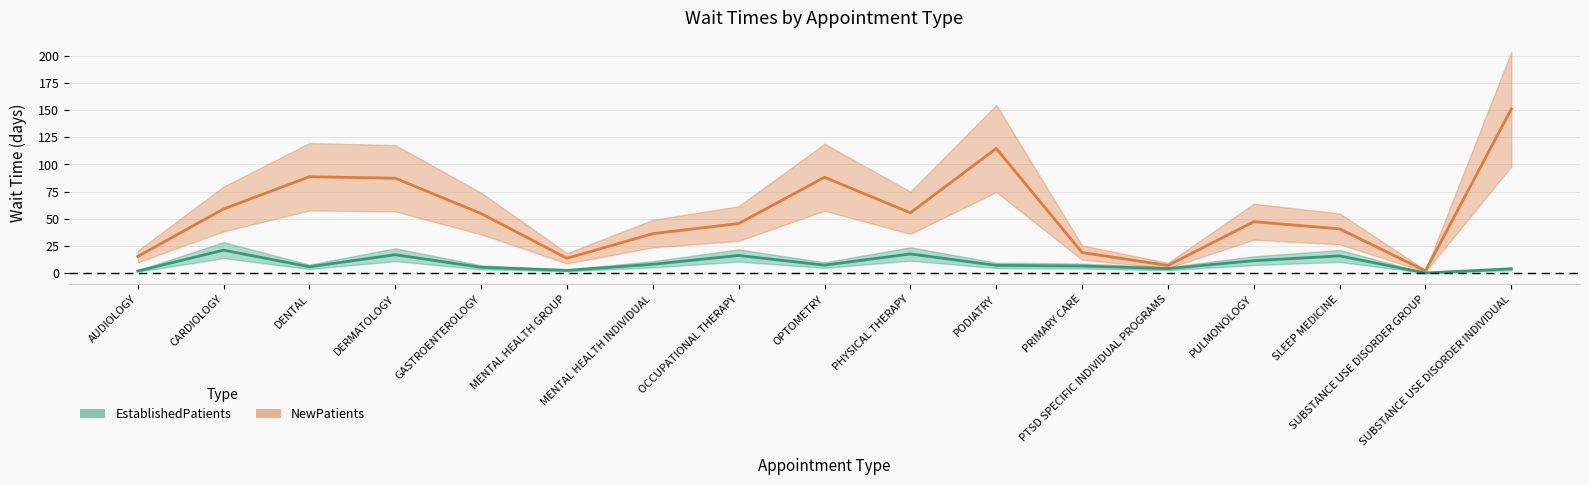

Where is the first local minimum for EstablishedPatients?

DENTAL